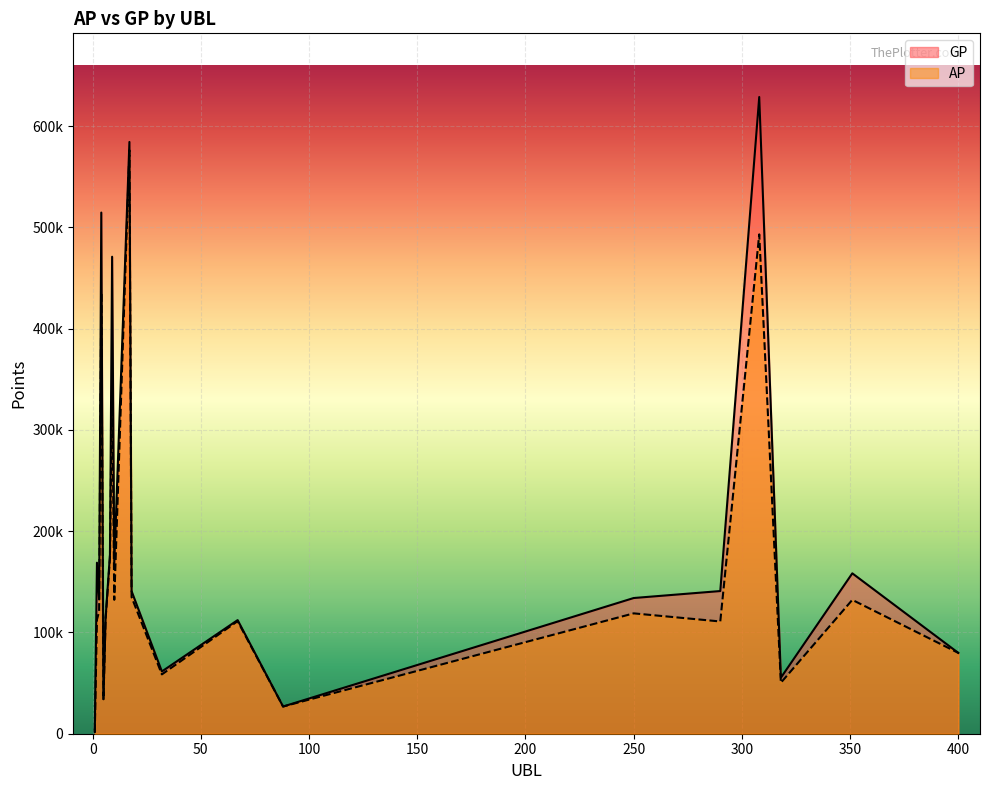

What is the sum of the AP values at 9 and 18?

483346